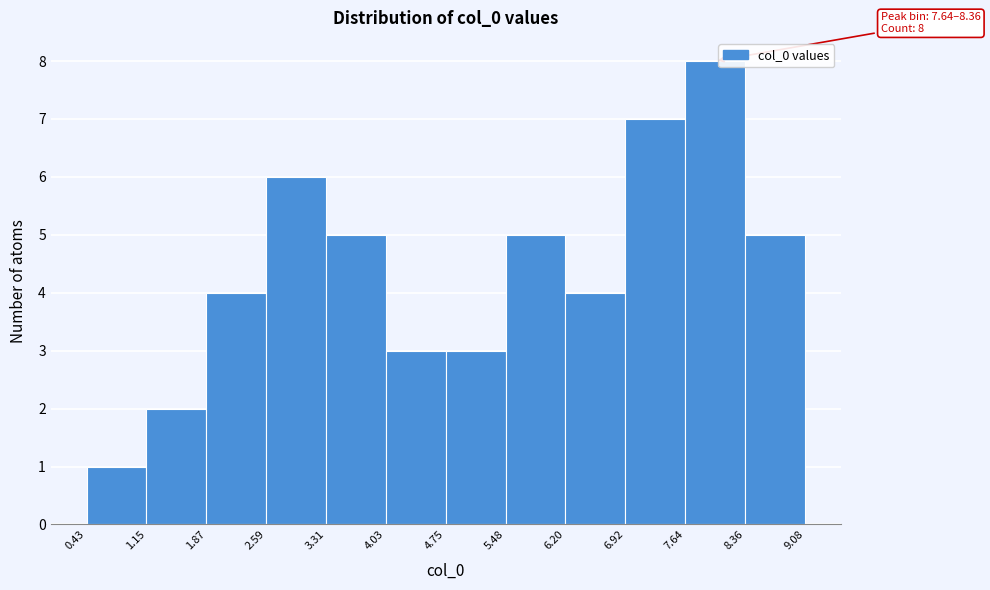

Which range on the x-axis has the tallest bar?

7.64 to 8.36